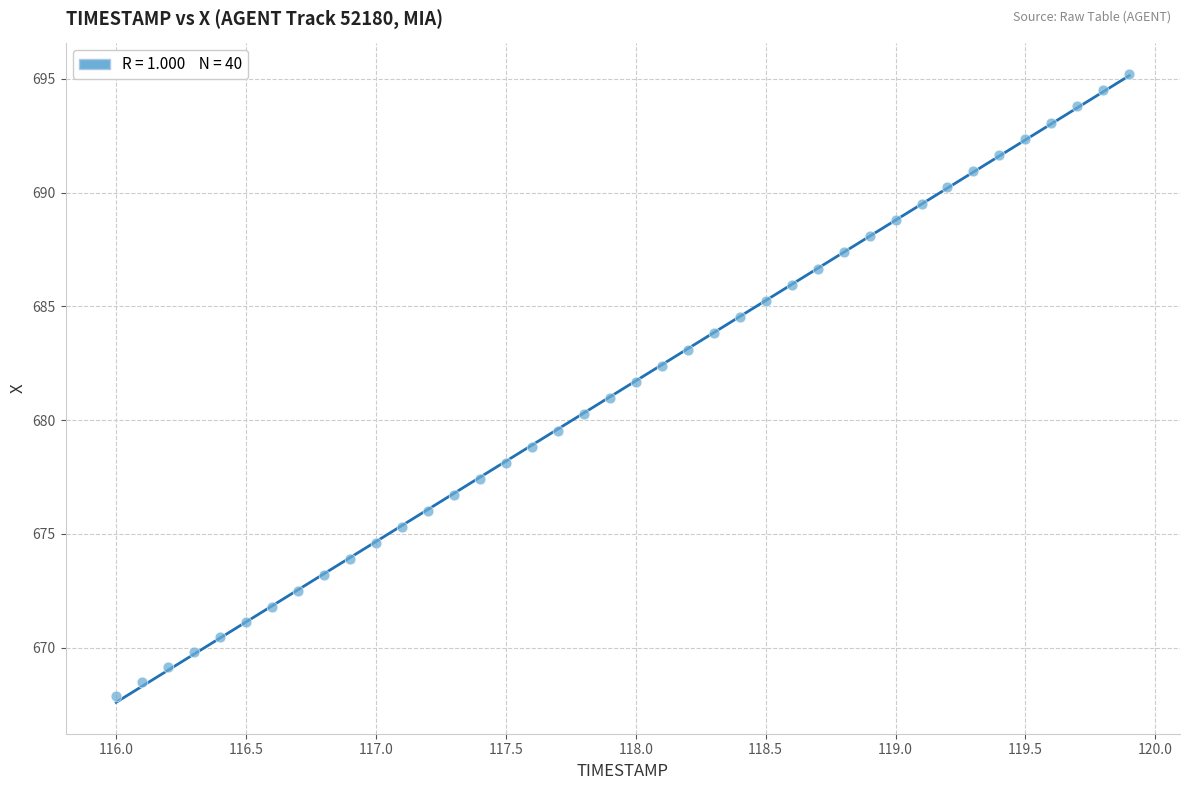

What is the range of Y values (max minus min)?

27.4